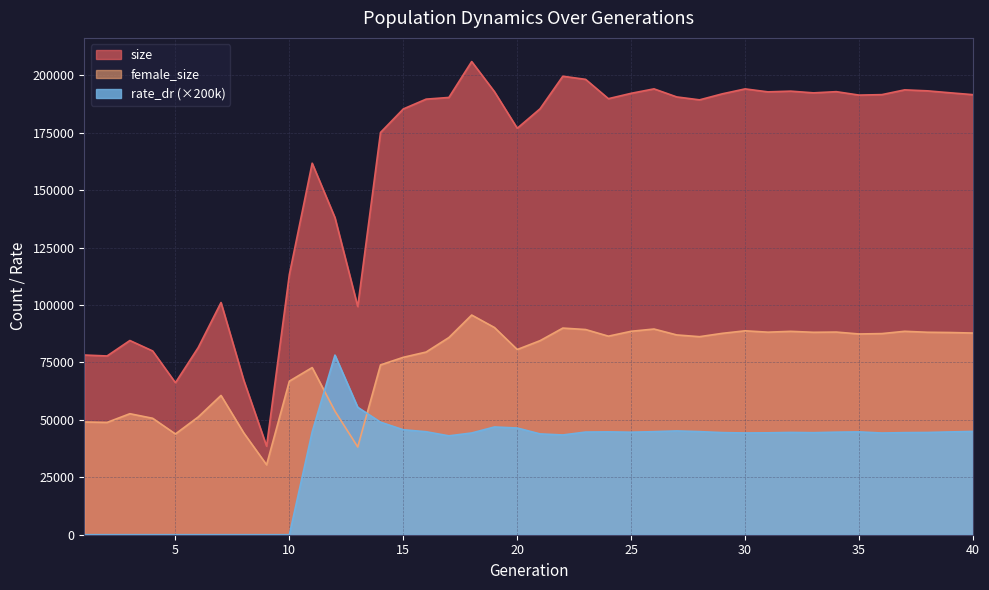

List the series in order of their overall mean, lowest first.

rate_dr (×200k), female_size, size